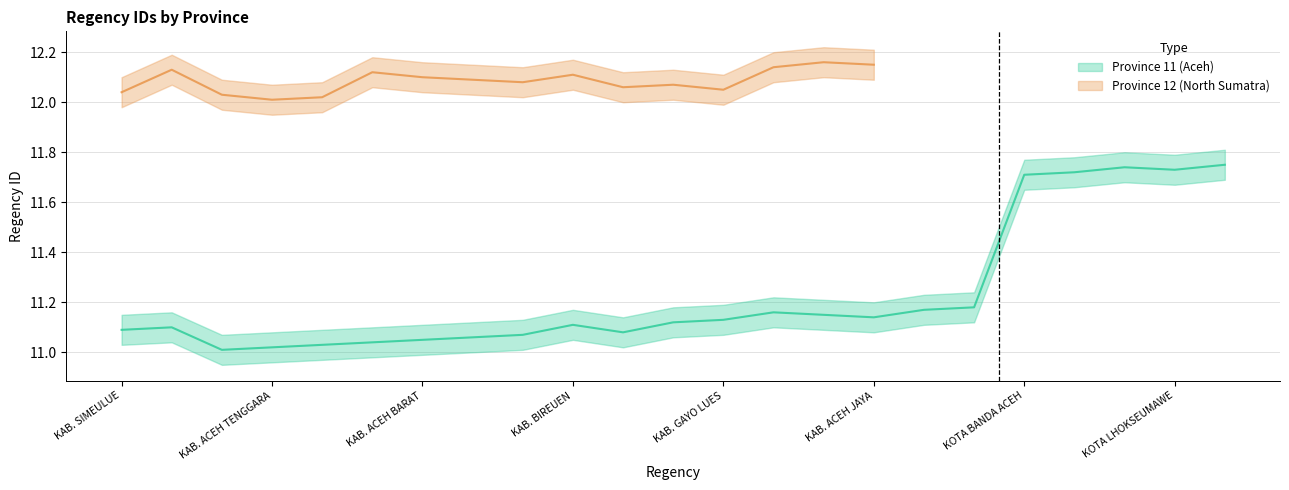

What is the maximum value shown in the chart?

11.8